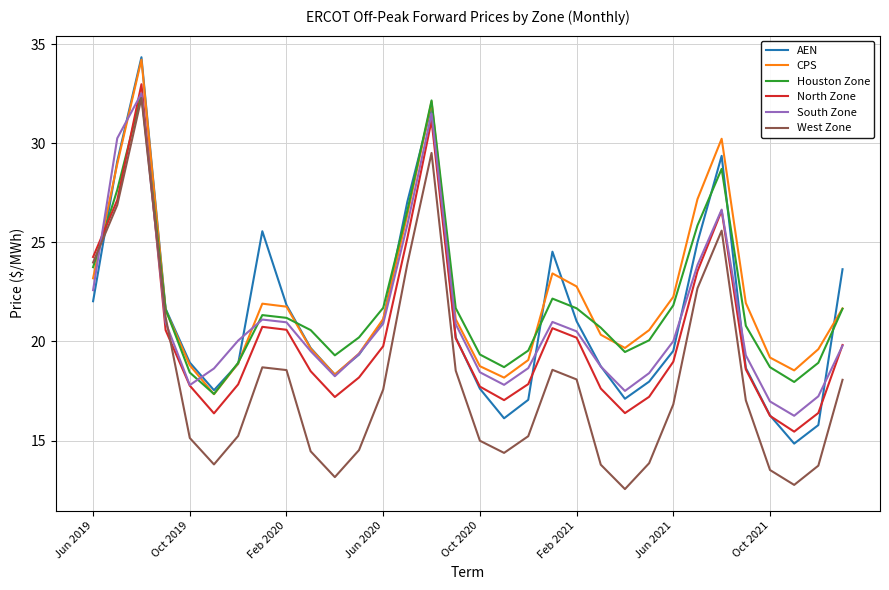

Which series has the largest range (max minus min)?

West Zone